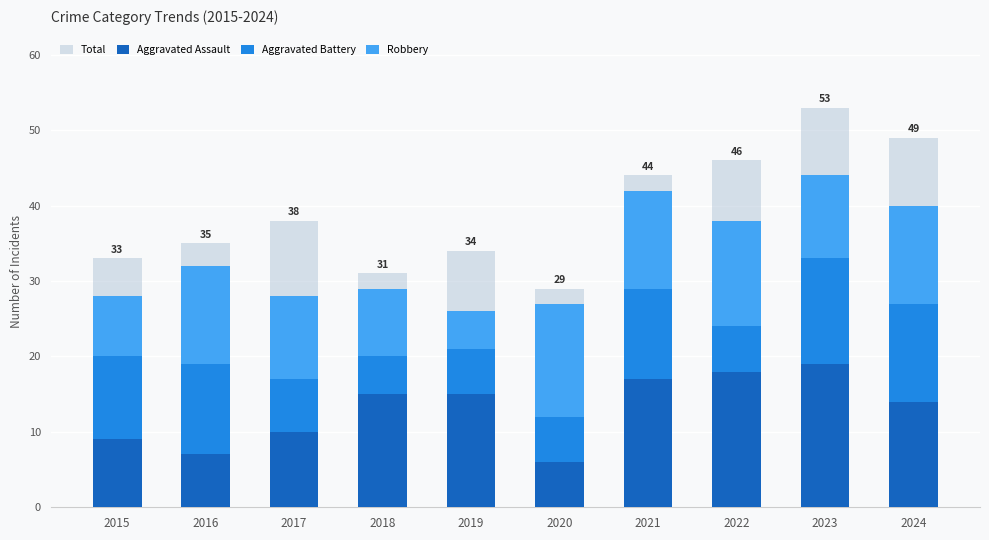

How many data points does each series have?

10